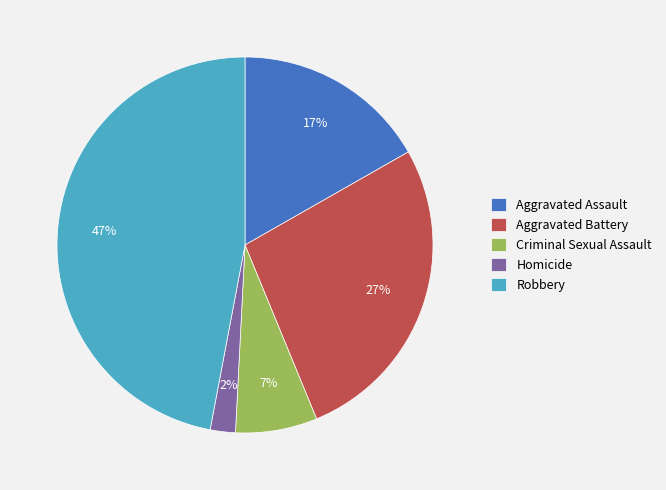

What is the ratio of the value at Criminal Sexual Assault to the value at Aggravated Battery?

0.3